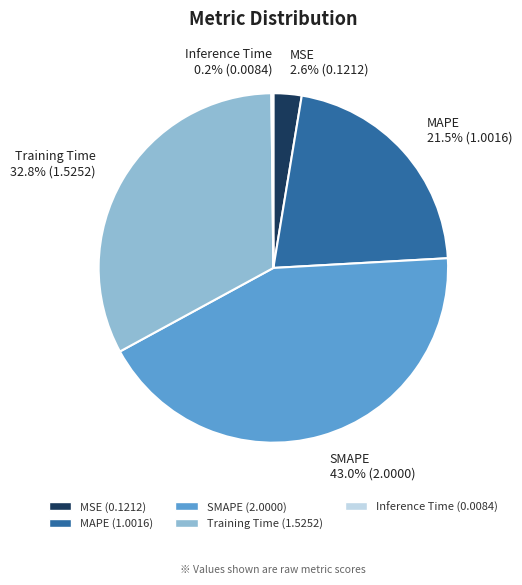

Combined, what portion of the pie is SMAPE and Training Time?

75.7%